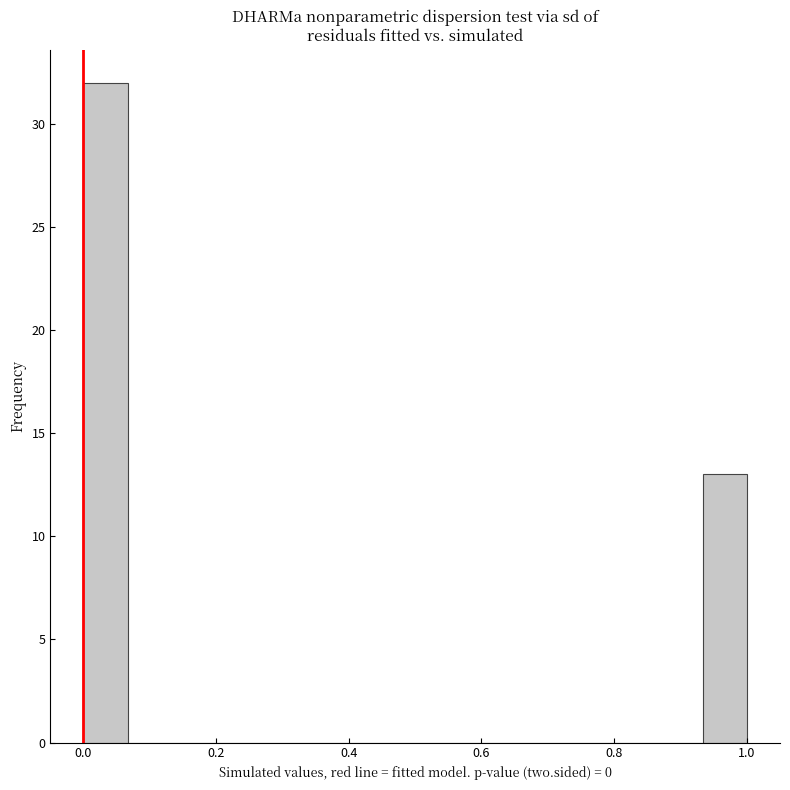

Read against the x-axis, roughly where is the centre of the tallest bar?

0.04